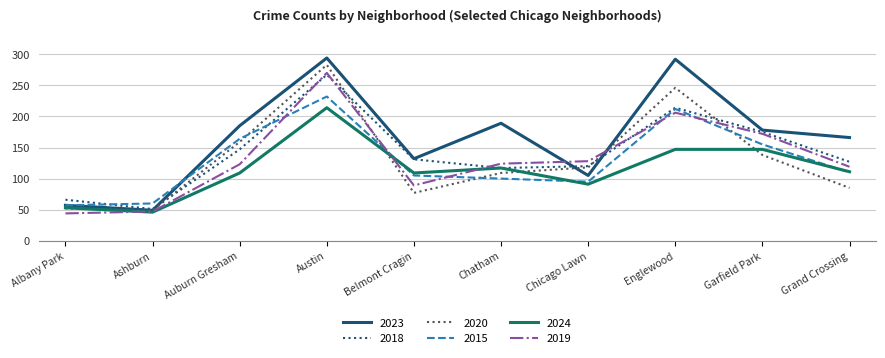

Where is the first local minimum for 2019?

Belmont Cragin